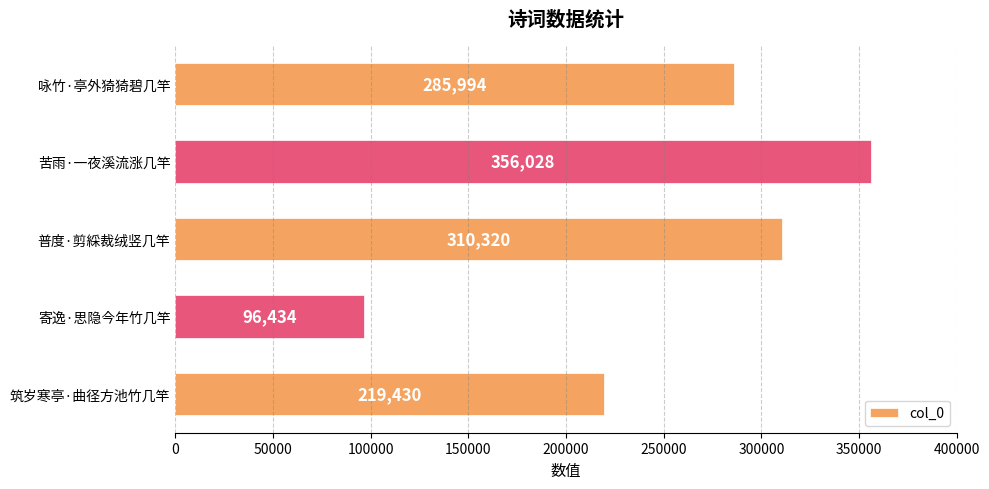

Reading top to bottom, what are all the values shown in this chart?

咏竹·亭外猗猗碧几竿=285994	苦雨·一夜溪流涨几竿=356028	普度·剪綵裁绒竖几竿=310320	寄逸·思隐今年竹几竿=96434	筑岁寒亭·曲径方池竹几竿=219430